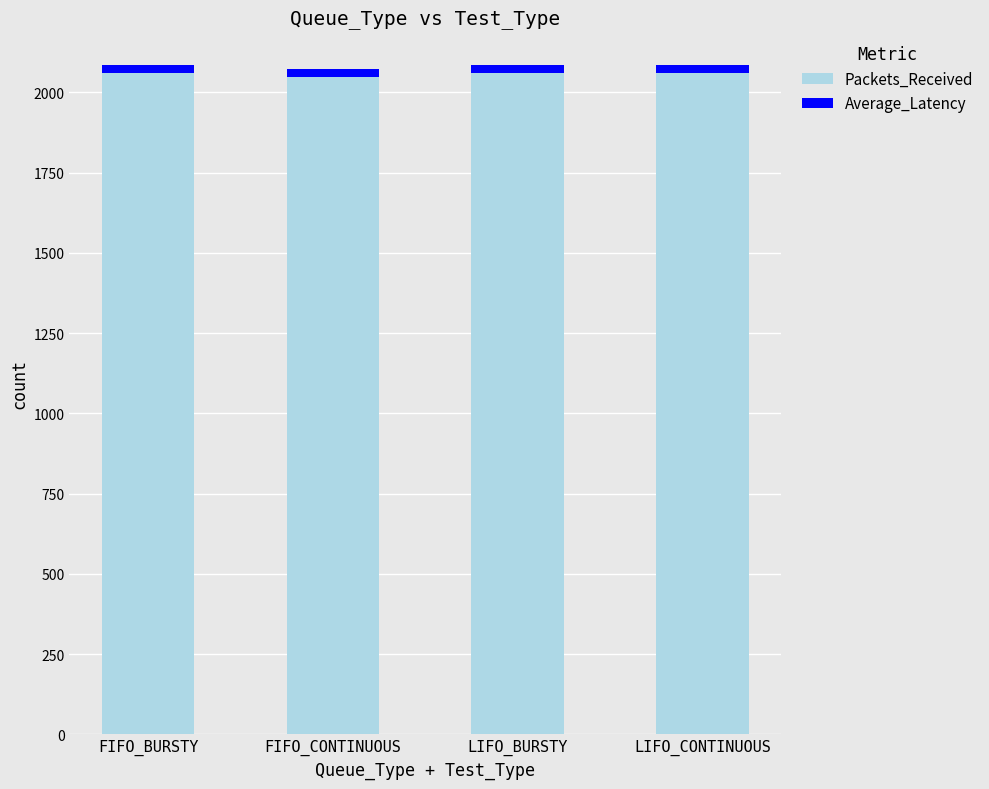

What is the sum of all Packets_Received values?

8229.0